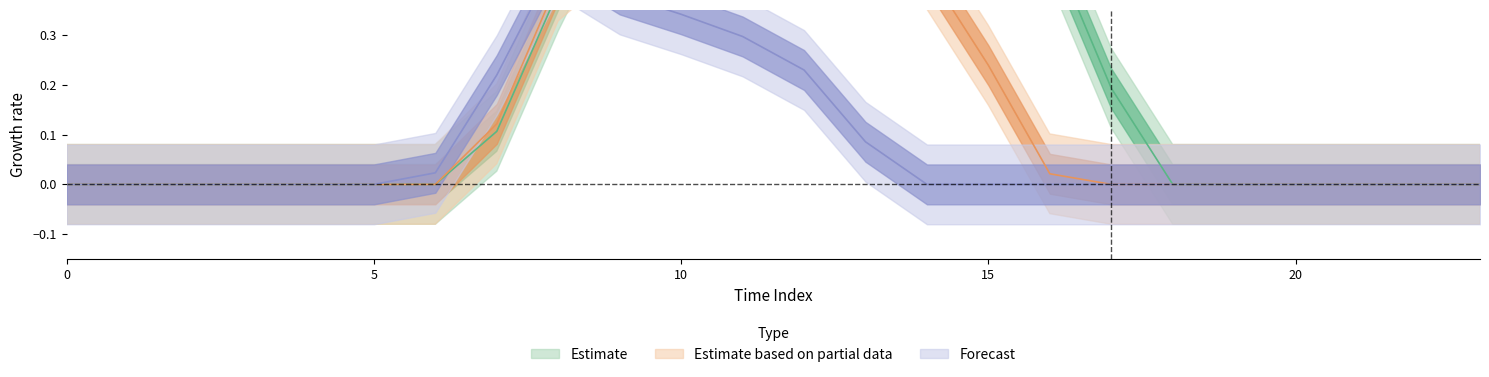

List the labels in order of row_0 value, smallest first.

0, 1, 2, 3, 4, 5, 6, 18, 19, 20, 21, 22, 23, 7, 17, 8, 16, 9, 15, 10, 14, 11, 13, 12